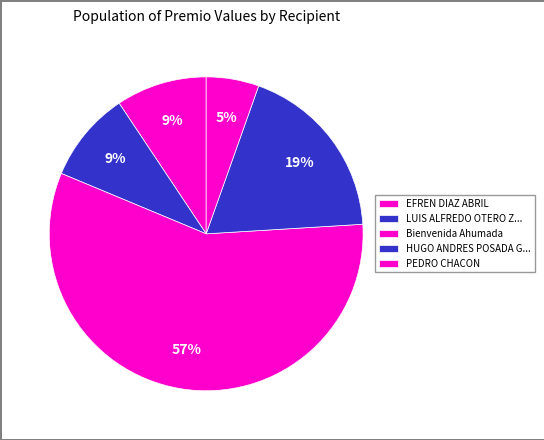

To the nearest percent, what is the combined percentage of Bienvenida Ahumada and PEDRO CHACON?

63%